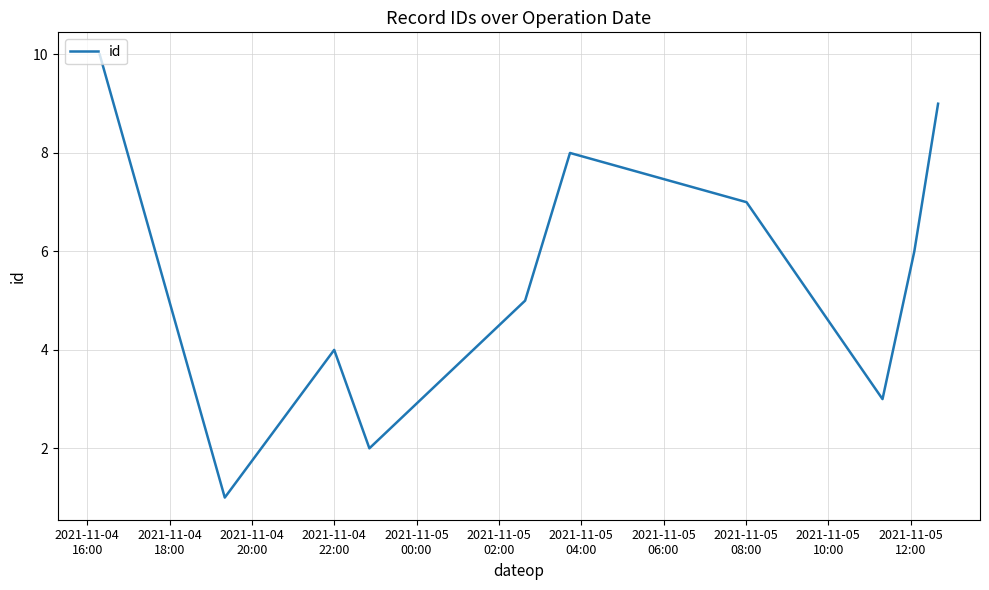

What is the greatest value displayed?

10